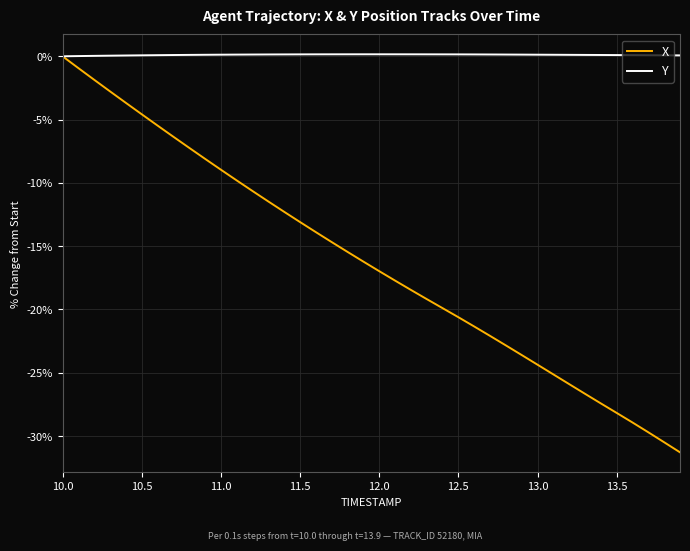

Which series has the largest range (max minus min)?

X